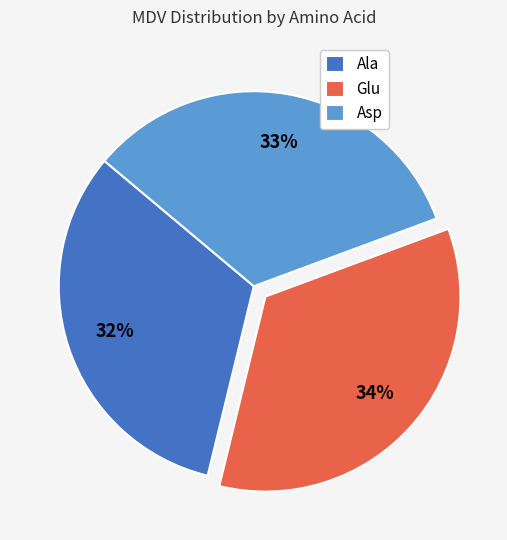

How many slices are in this pie chart?

3